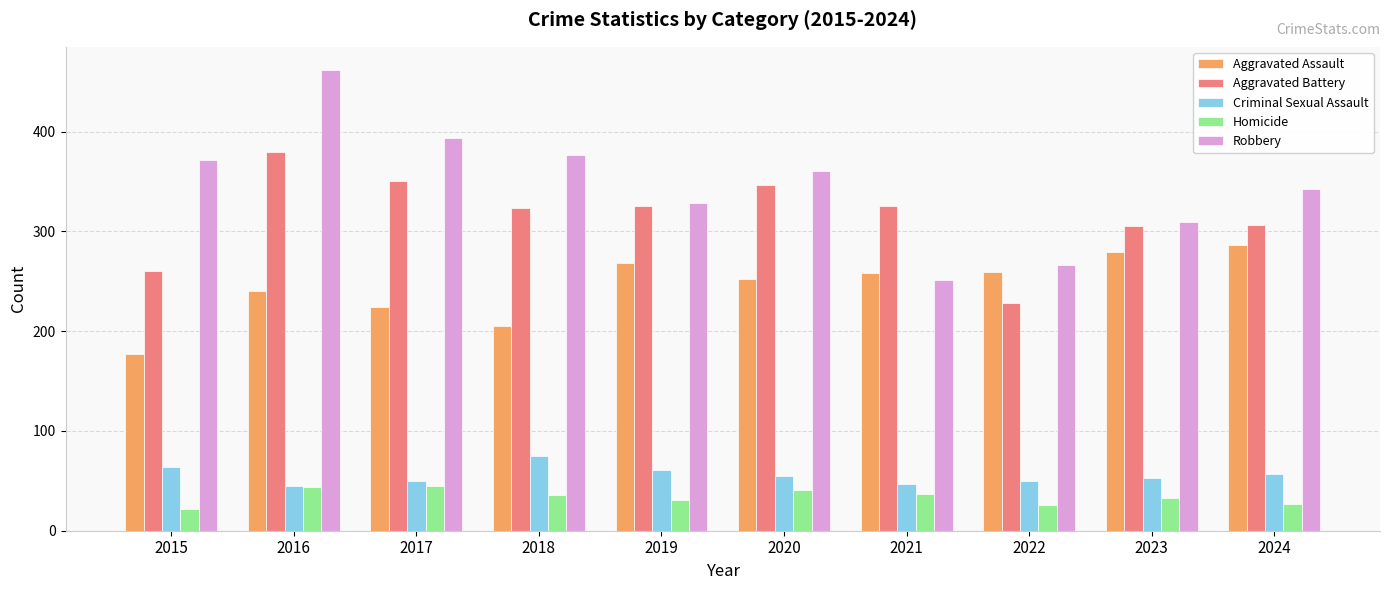

At which category is the sum across all series the highest?

2016